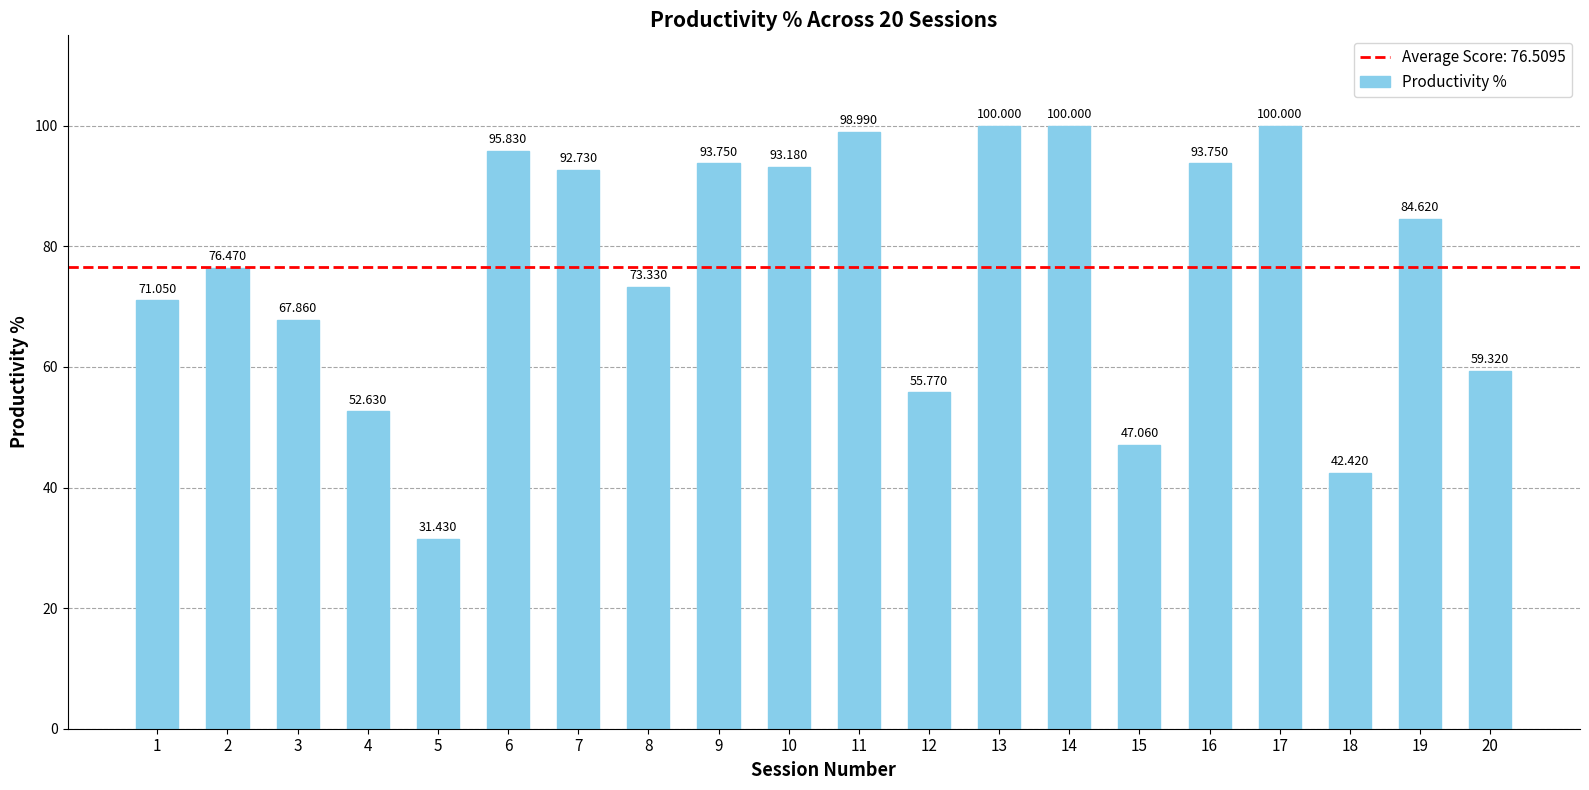

Reading left to right, what are all the values shown in this chart?

71.0	76.5	67.9	52.6	31.4	95.8	92.7	73.3	93.8	93.2	99.0	55.8	100.0	100.0	47.1	93.8	100.0	42.4	84.6	59.3